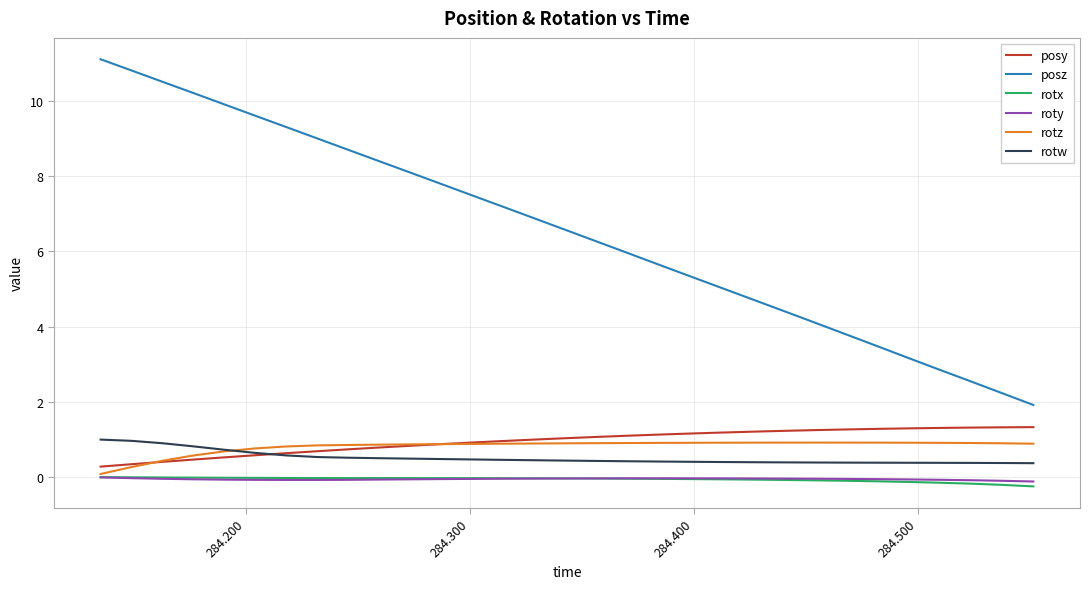

What is the maximum value for rotw?

1.0